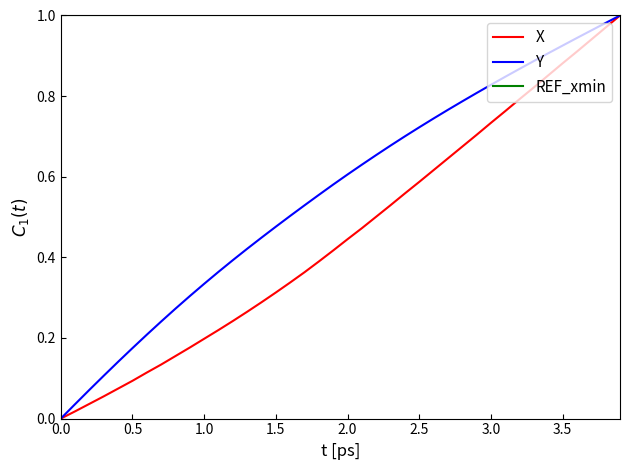

Which series has the largest total across all categories?

REF_xmin